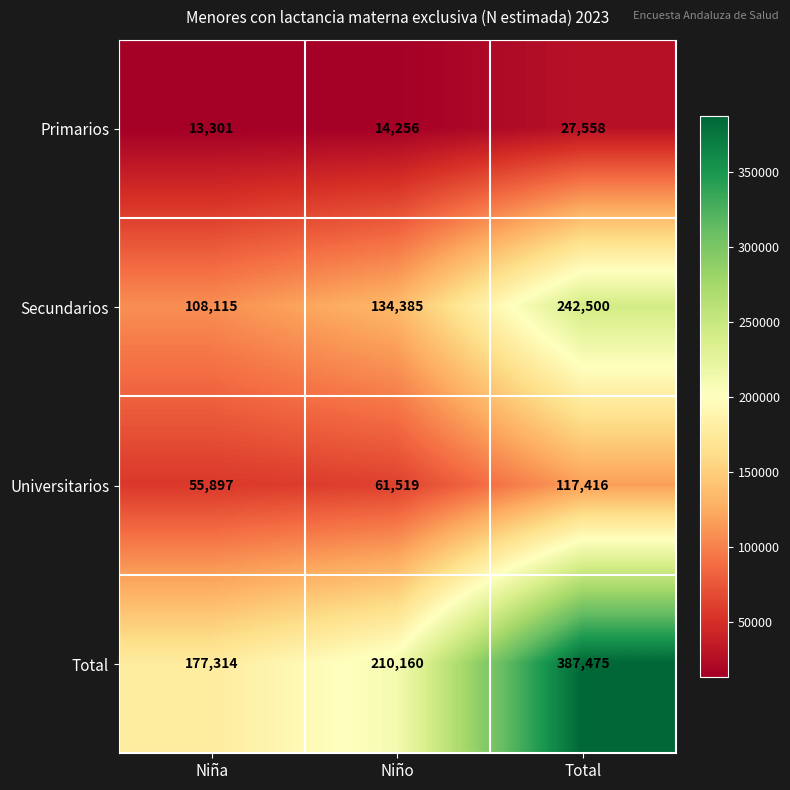

Count the number of data series in this chart.

4